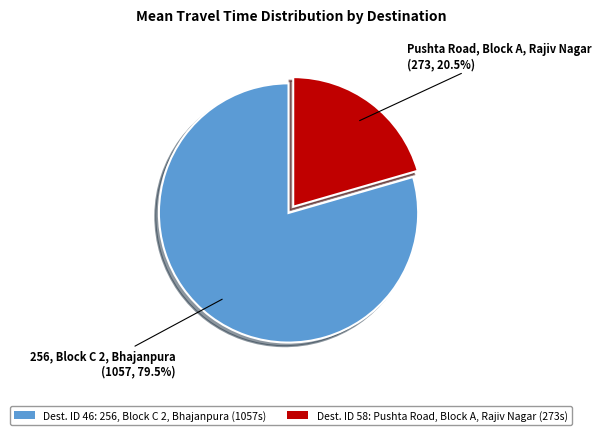

Which has a higher value, Dest. ID 46: 256, Block C 2, Bhajanpura (1057s) or Dest. ID 58: Pushta Road, Block A, Rajiv Nagar (273s)?

Dest. ID 46: 256, Block C 2, Bhajanpura (1057s)